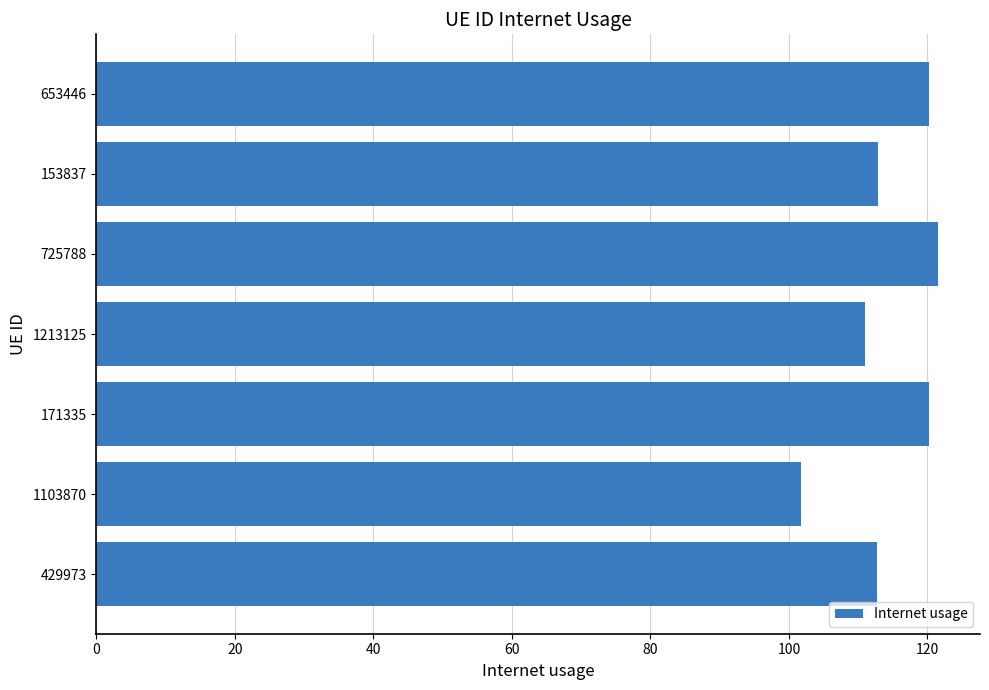

Is it true that the value at 171335 is 120.2?

True